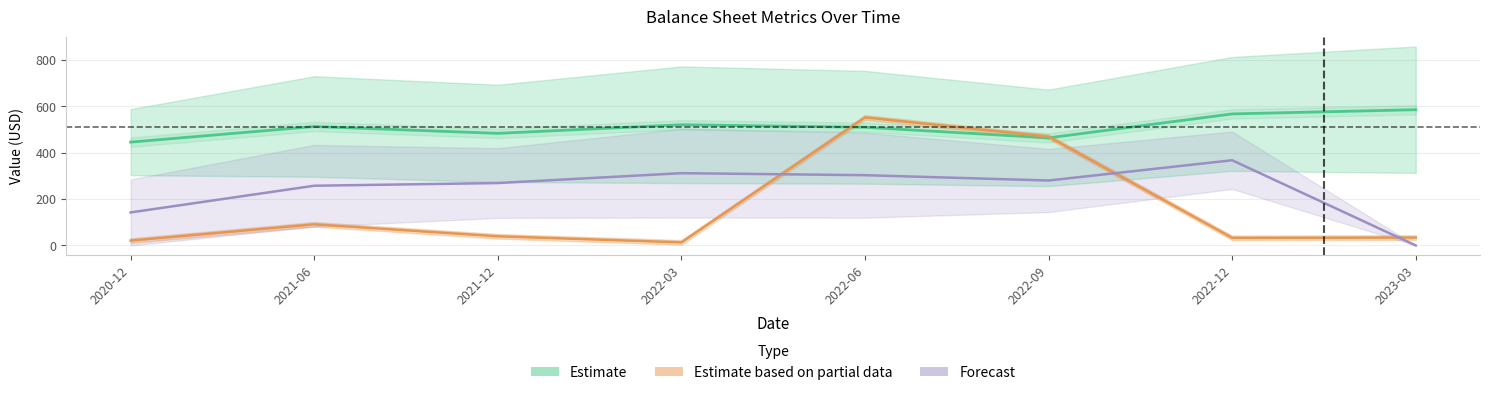

True or false: Estimate and Forecast cross at least once.

False